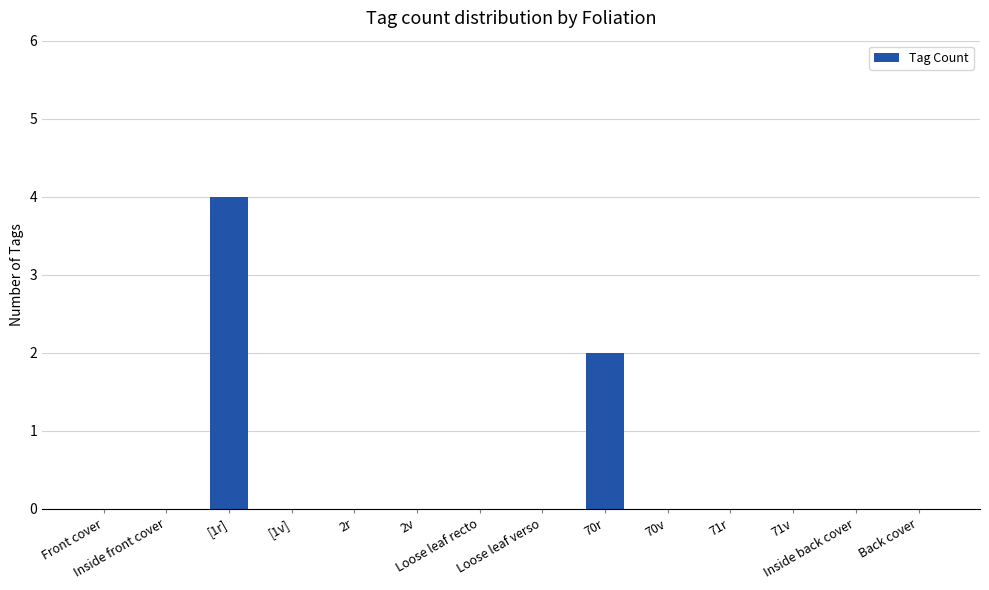

Does the chart contain stacked bars?

No